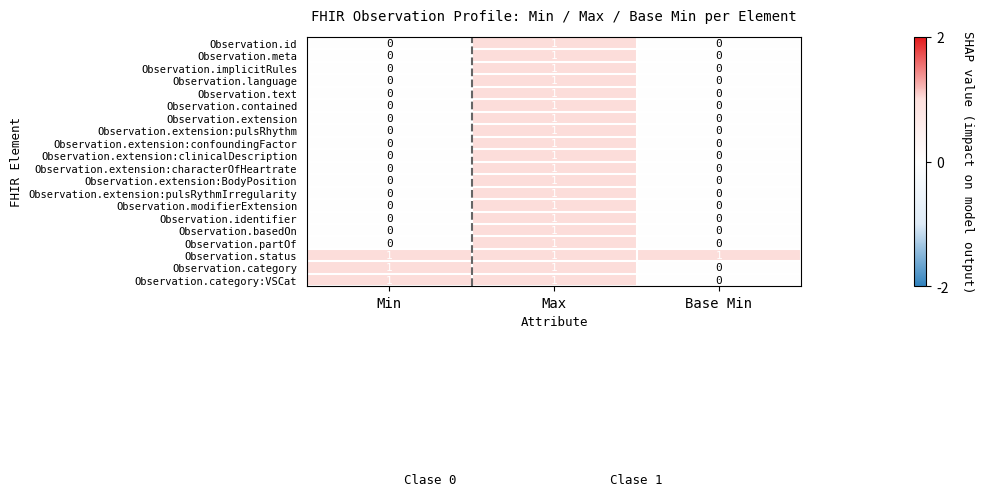

Count the Observation.text values in the range 0 to 1.

3